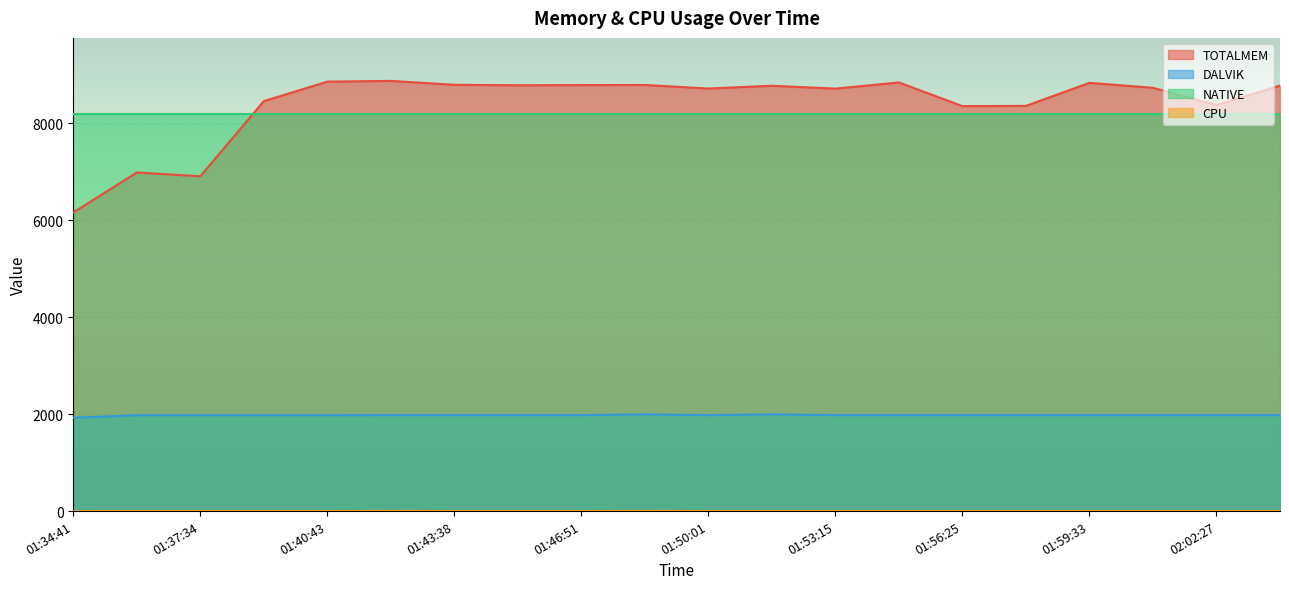

True or false: TOTALMEM and DALVIK intersect in this chart.

False